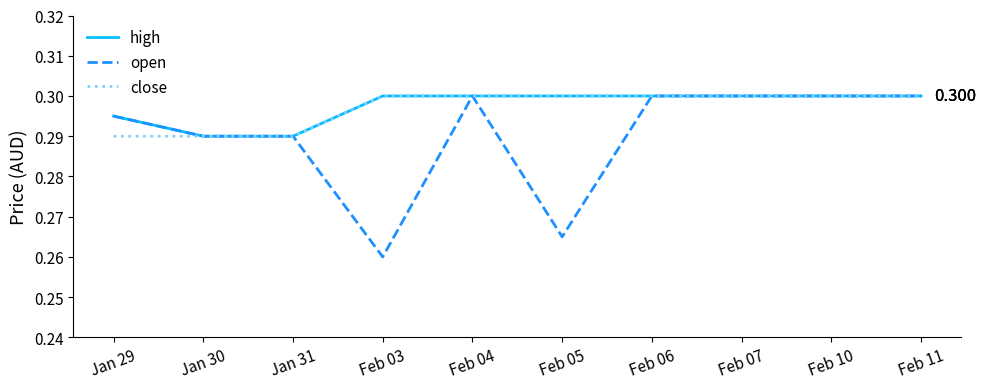

Which series has the largest range (max minus min)?

open